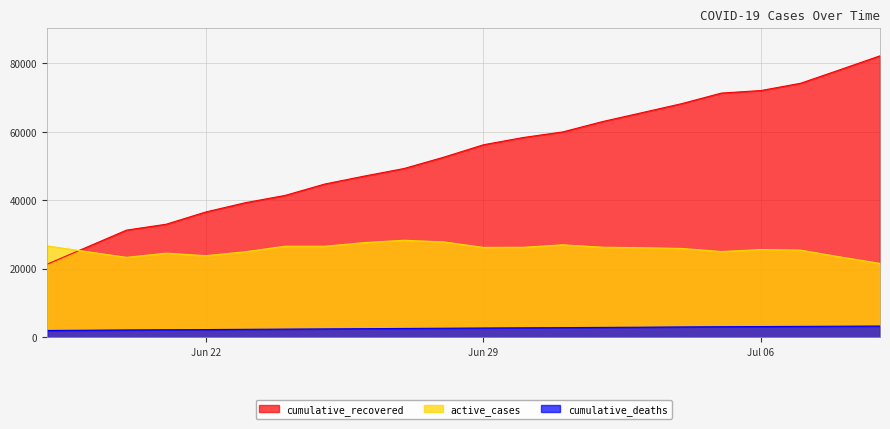

Is the value of cumulative_recovered at 2020-07-02 greater than the value of active_cases at 2020-06-27?

Yes